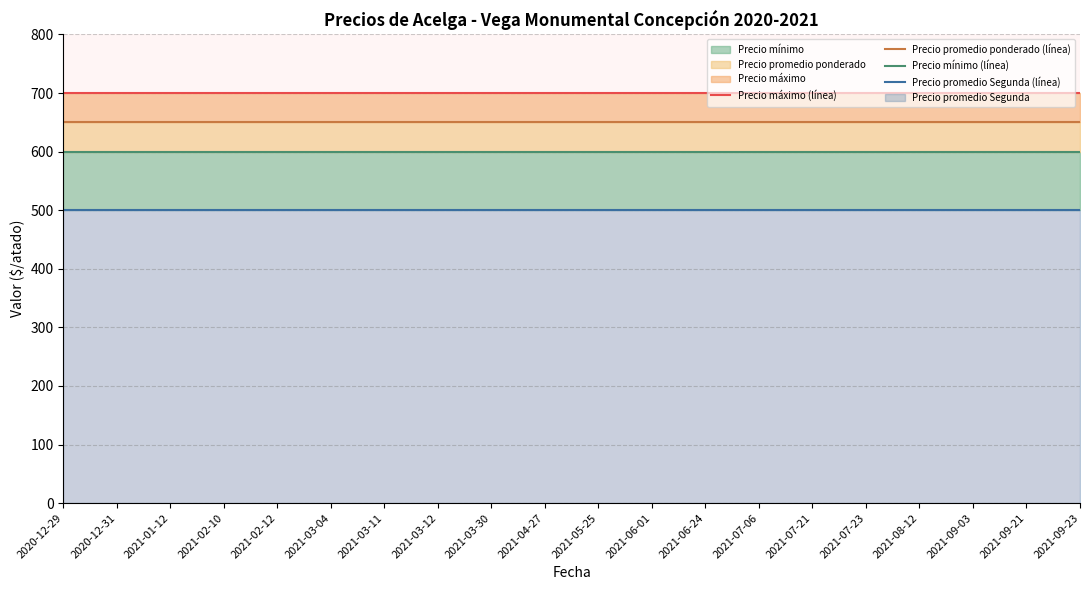

Reading left to right, what are all the values shown in this chart?

Precio máximo (línea): 2020-12-29=700	2020-12-31=700	2021-01-12=700	2021-02-10=700	2021-02-12=700	2021-03-04=700	2021-03-11=700	2021-03-12=700	2021-03-30=700	2021-04-27=700	2021-05-25=700	2021-06-01=700	2021-06-24=700	2021-07-06=700	2021-07-21=700	2021-07-23=700	2021-08-12=700	2021-09-03=700	2021-09-21=700	2021-09-23=700
Precio promedio ponderado (línea): 2020-12-29=650	2020-12-31=650	2021-01-12=650	2021-02-10=650	2021-02-12=650	2021-03-04=650	2021-03-11=650	2021-03-12=650	2021-03-30=650	2021-04-27=650	2021-05-25=650	2021-06-01=650	2021-06-24=650	2021-07-06=650	2021-07-21=650	2021-07-23=650	2021-08-12=650	2021-09-03=650	2021-09-21=650	2021-09-23=650
Precio mínimo (línea): 2020-12-29=600	2020-12-31=600	2021-01-12=600	2021-02-10=600	2021-02-12=600	2021-03-04=600	2021-03-11=600	2021-03-12=600	2021-03-30=600	2021-04-27=600	2021-05-25=600	2021-06-01=600	2021-06-24=600	2021-07-06=600	2021-07-21=600	2021-07-23=600	2021-08-12=600	2021-09-03=600	2021-09-21=600	2021-09-23=600
Precio promedio Segunda (línea): 2020-12-29=500	2020-12-31=500	2021-01-12=500	2021-02-10=500	2021-02-12=500	2021-03-04=500	2021-03-11=500	2021-03-12=500	2021-03-30=500	2021-04-27=500	2021-05-25=500	2021-06-01=500	2021-06-24=500	2021-07-06=500	2021-07-21=500	2021-07-23=500	2021-08-12=500	2021-09-03=500	2021-09-21=500	2021-09-23=500